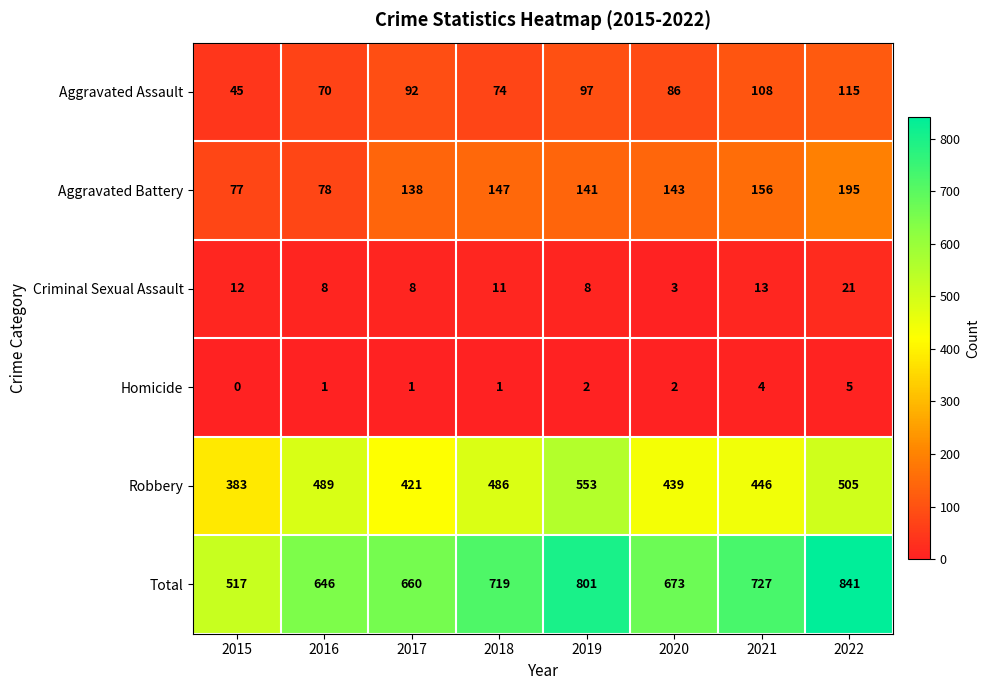

Which category has the highest value across all series?

2022